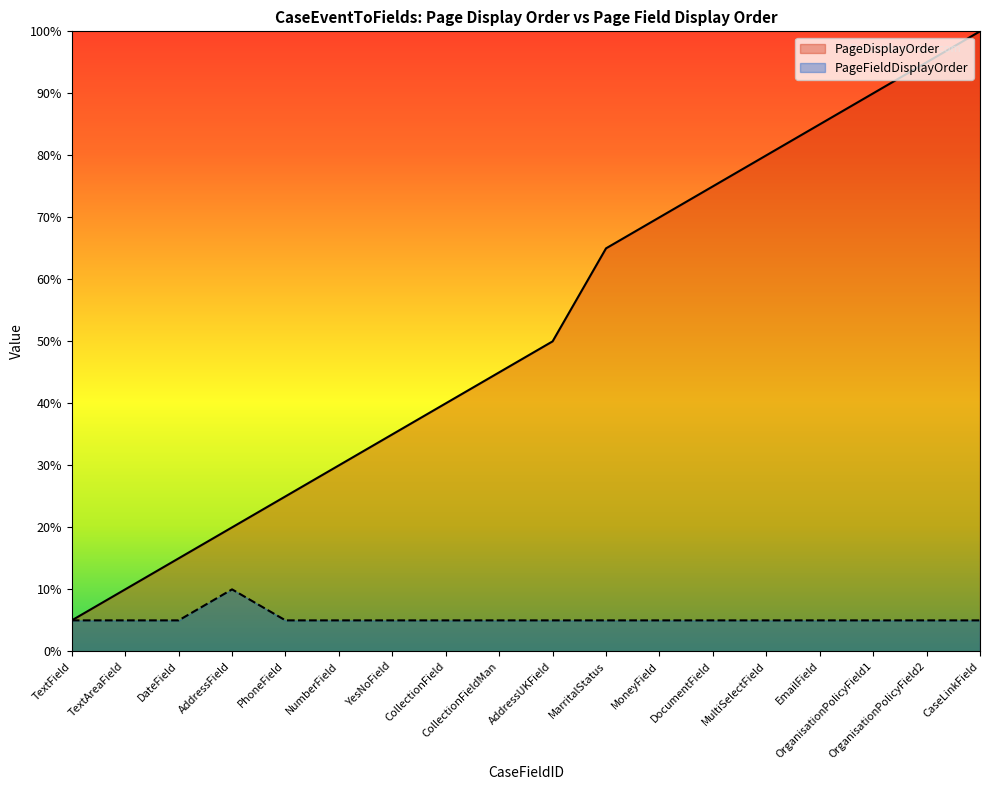

Which series has the largest total across all categories?

PageDisplayOrder